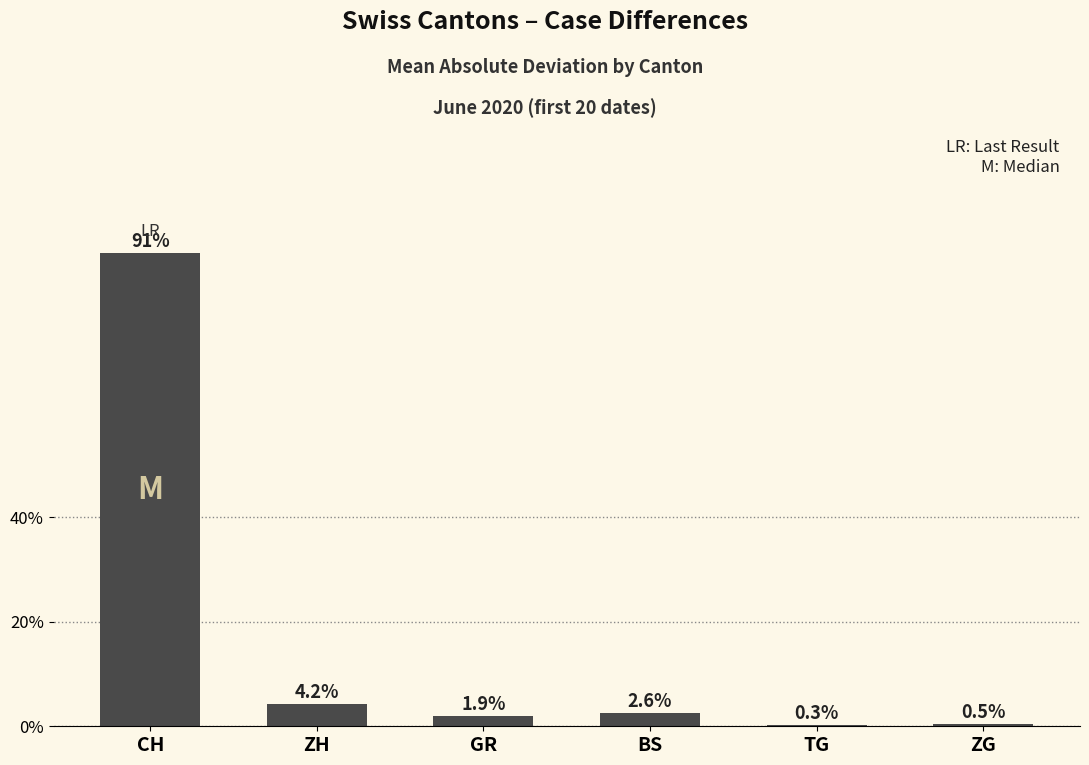

What is the sum of the values at GR and BS?

4.5